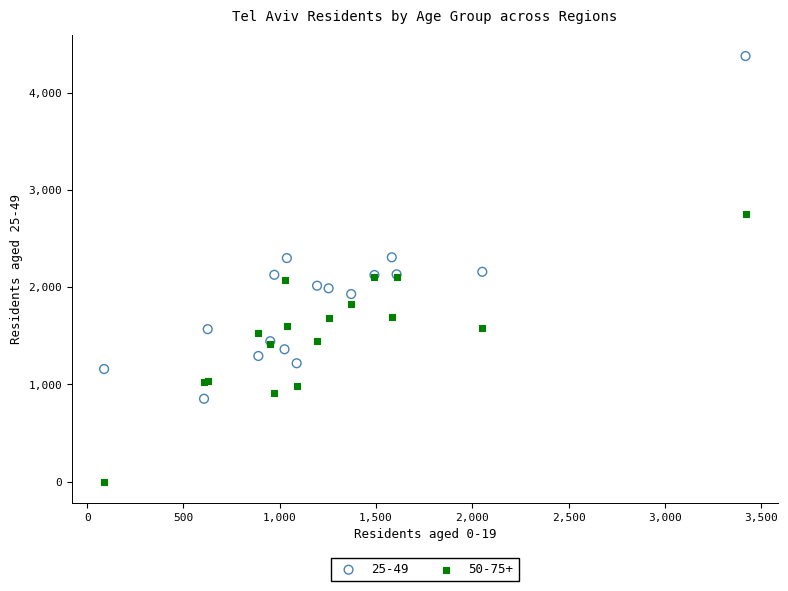

What is the X range (max minus min) for the scatter plot?

3331